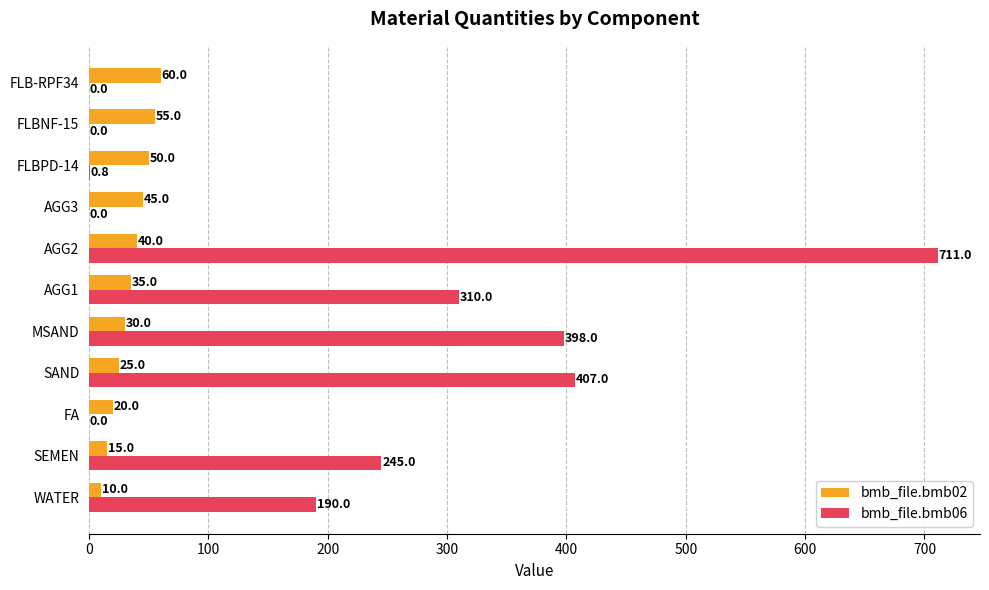

What is the approximate value of bmb_file.bmb06 at FLBPD-14?

0.8